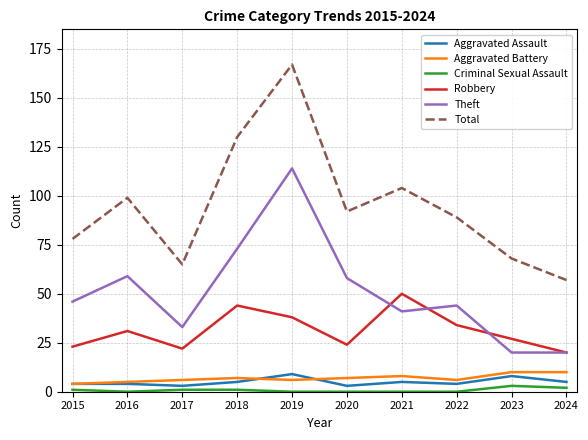

What is the highest value of the Criminal Sexual Assault series?

3